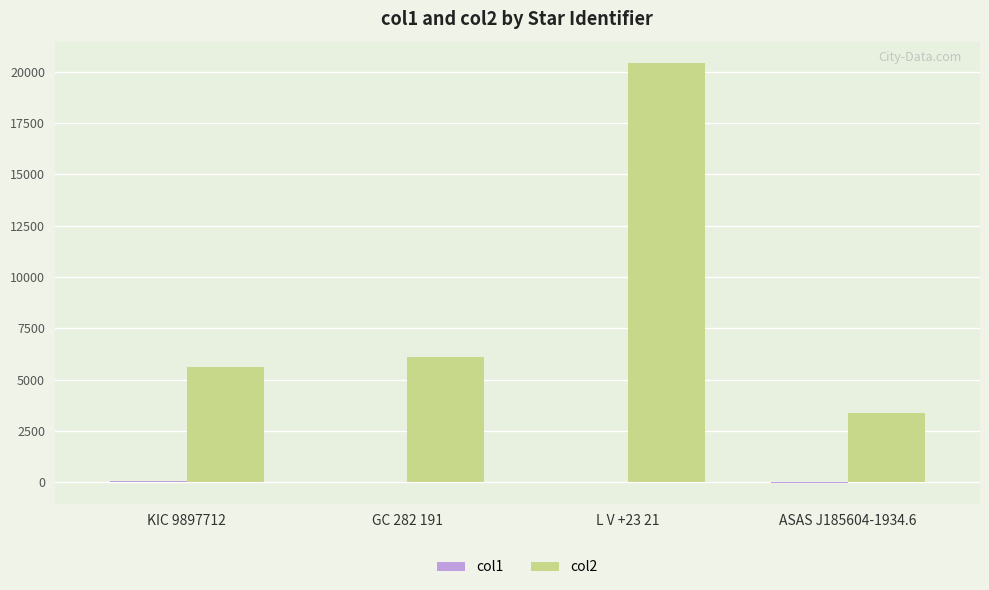

How many groups of bars are there?

4